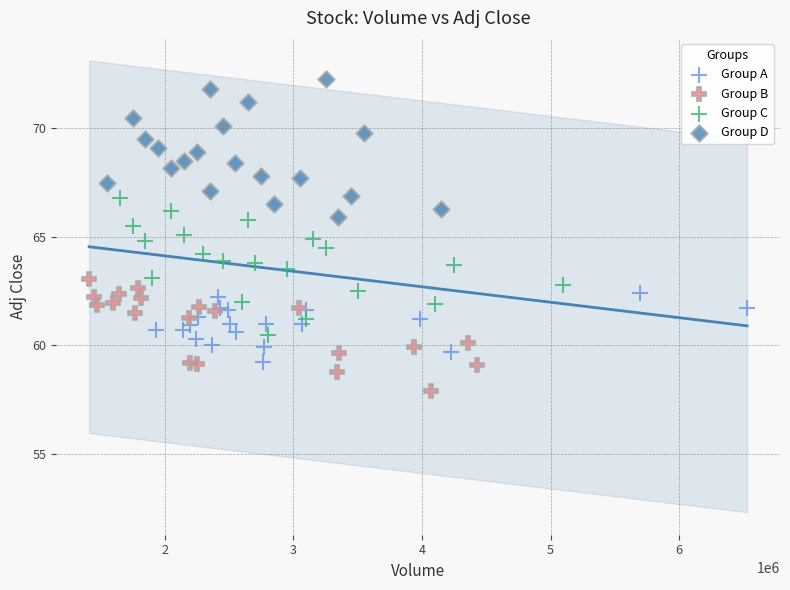

Which series reaches the maximum Y coordinate?

Group D